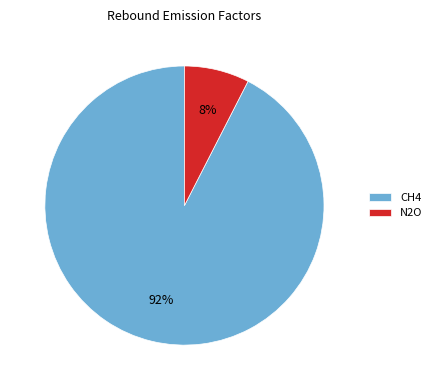

How many segments does this pie chart have?

2